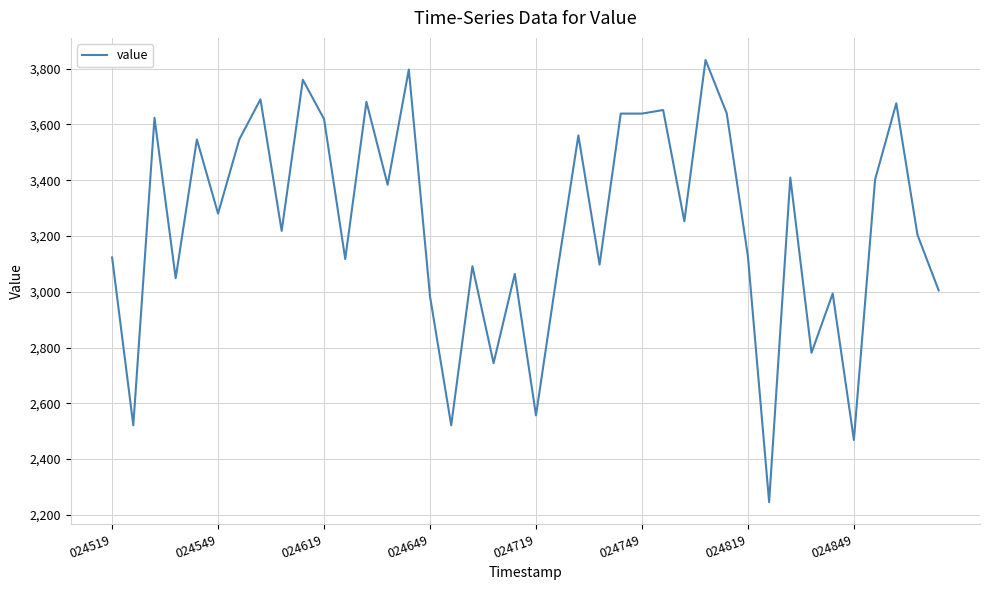

What is the smallest value displayed?

2246.0